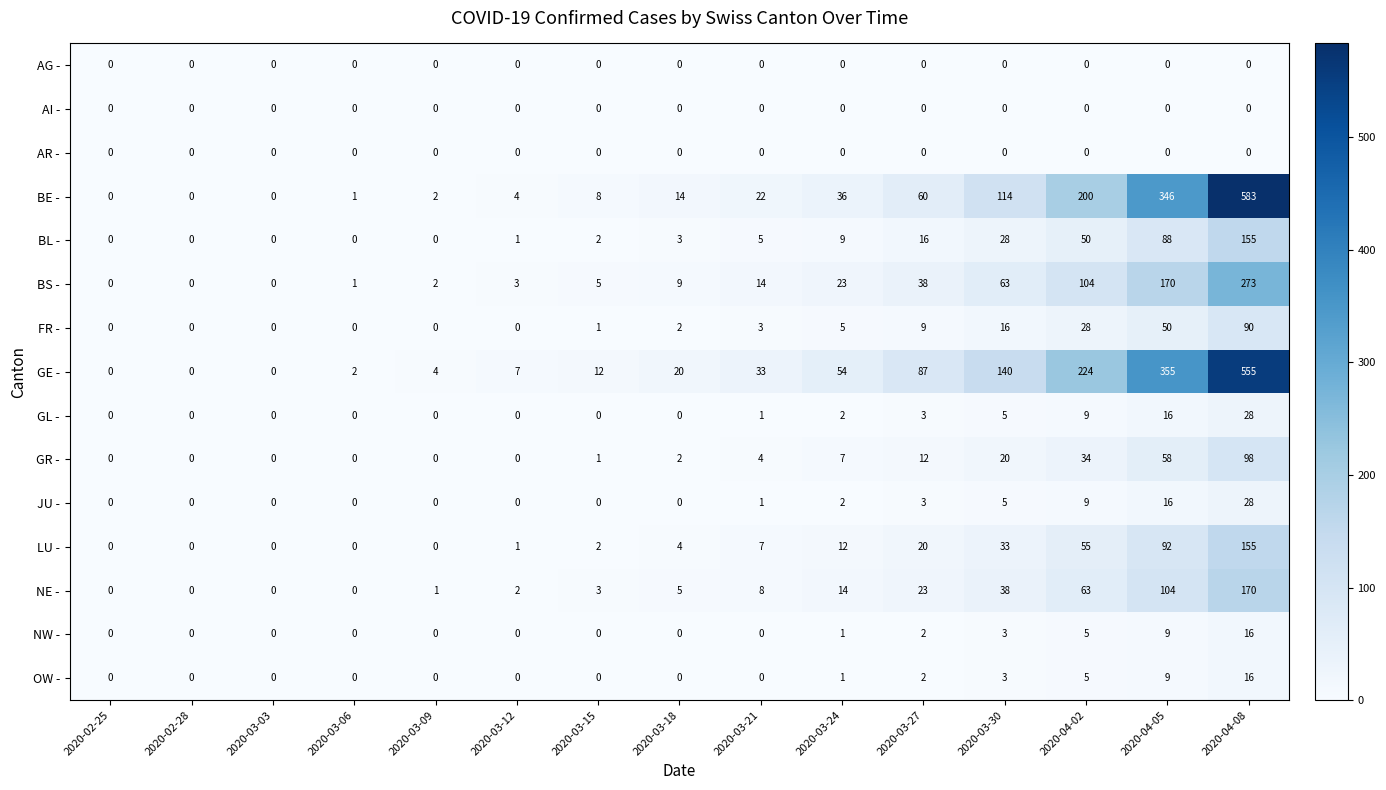

What is the difference between the maximum and second lowest values in the NE - series?

170